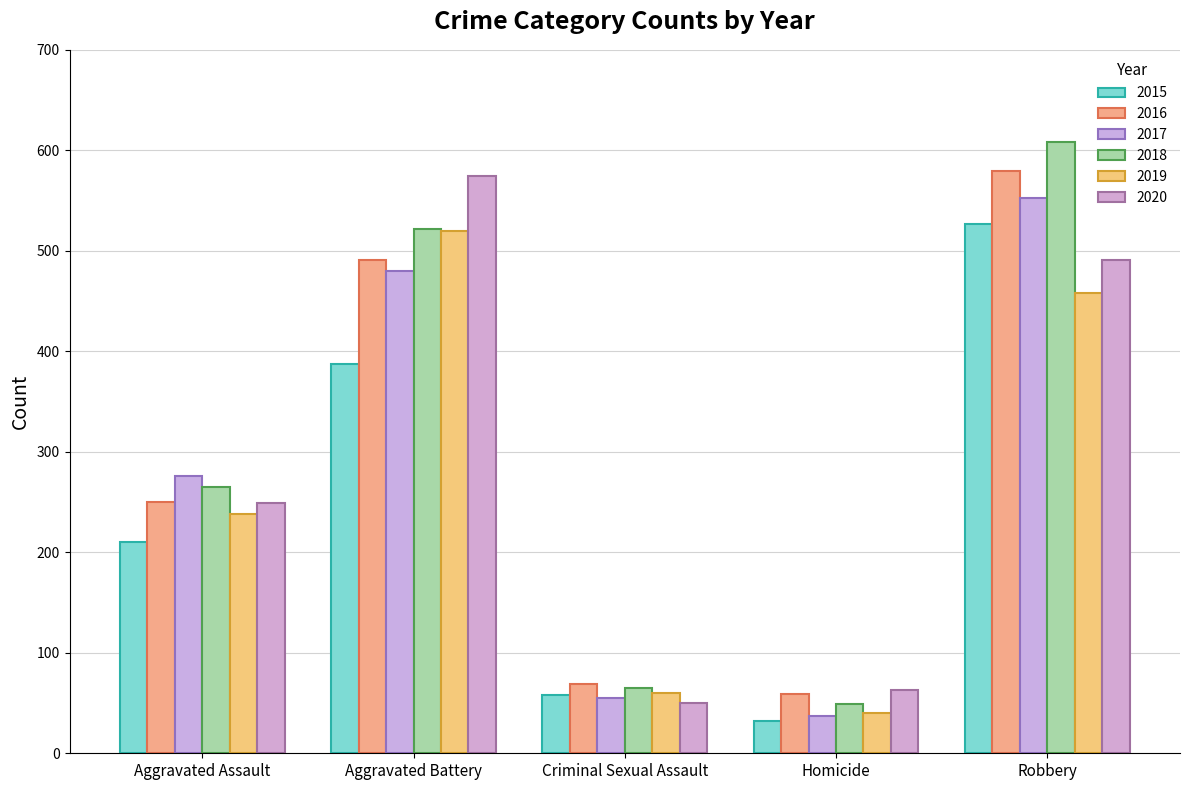

Does the chart contain any negative values?

No